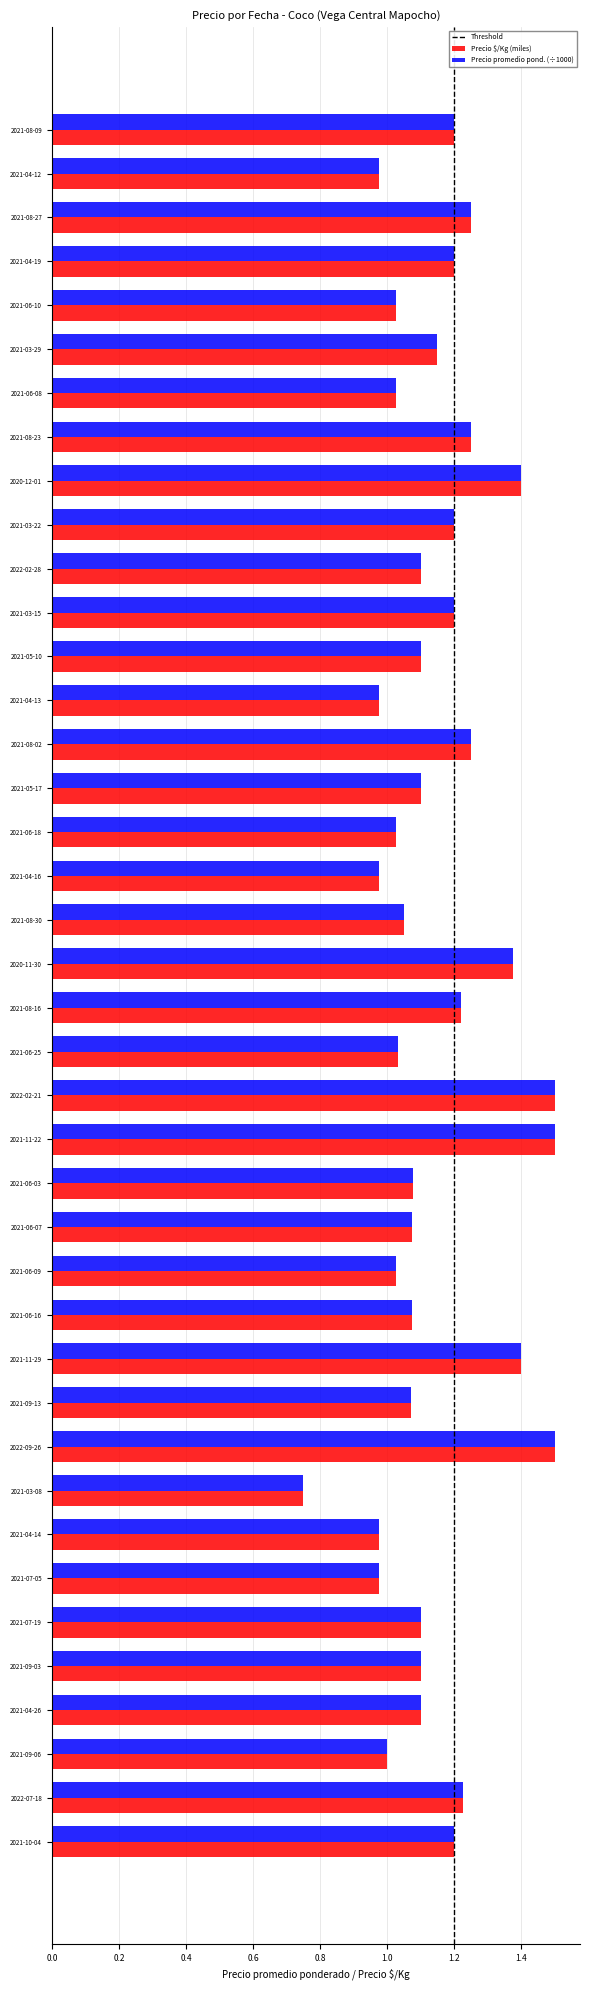

Which label corresponds to the smallest value in the chart?

2021-03-08